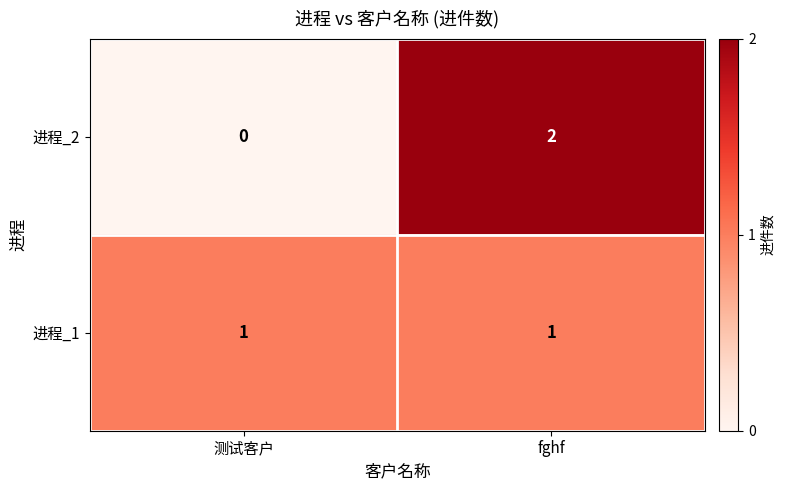

At 测试客户, list the series in order from smallest to largest.

进程_2, 进程_1